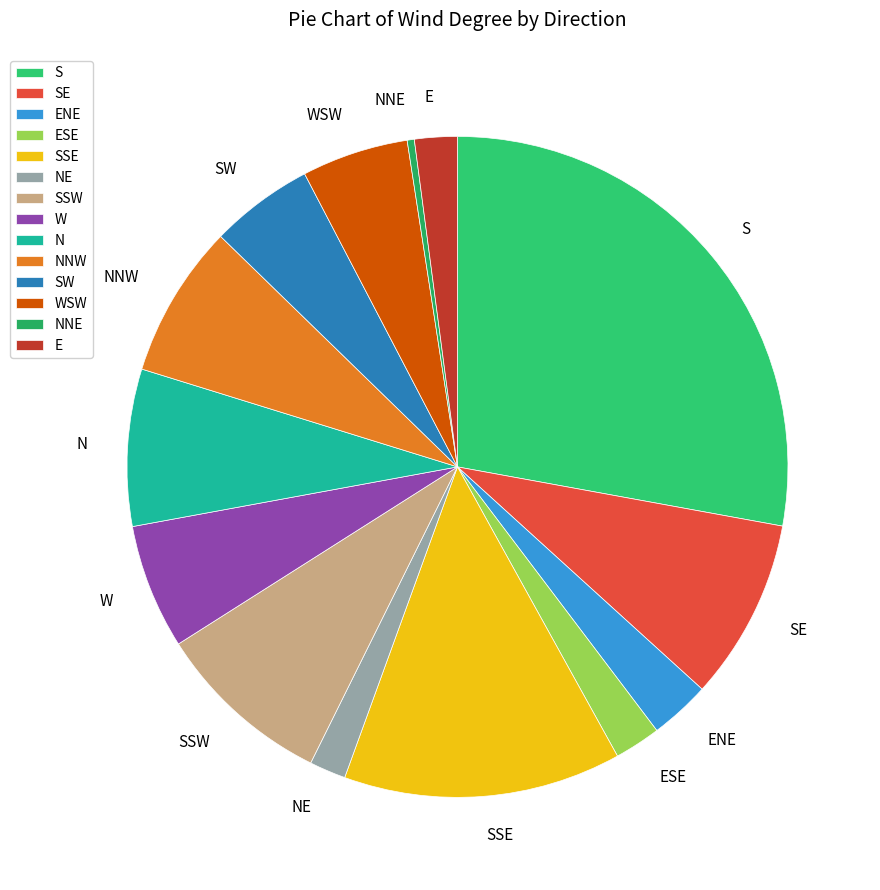

Is there any slice that represents more than half of the pie?

No